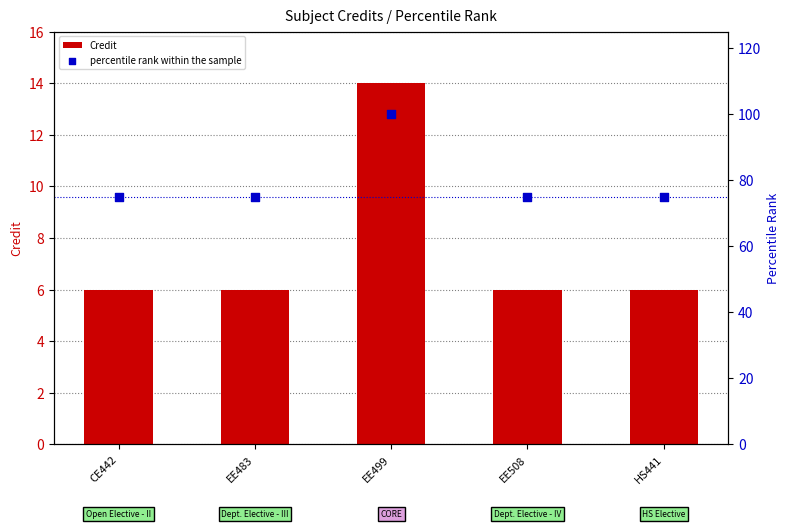

What are all the series names shown in the legend?

Credit, percentile rank within the sample